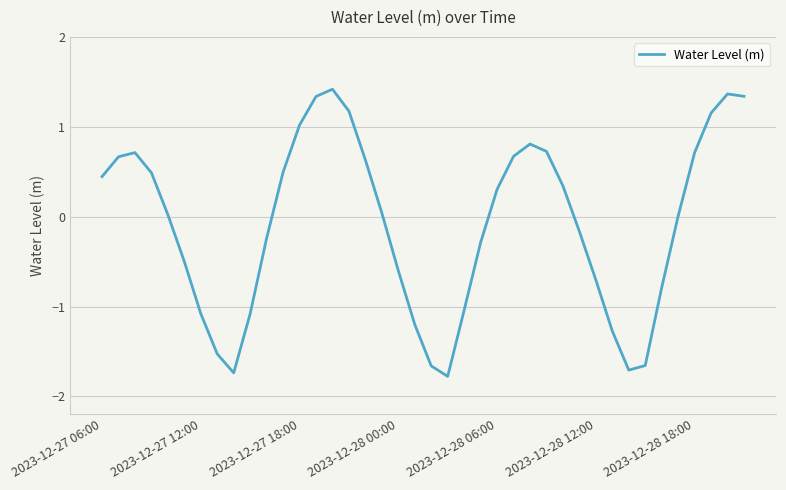

How many interior local valleys (lower than both neighbors) does the data have?

3